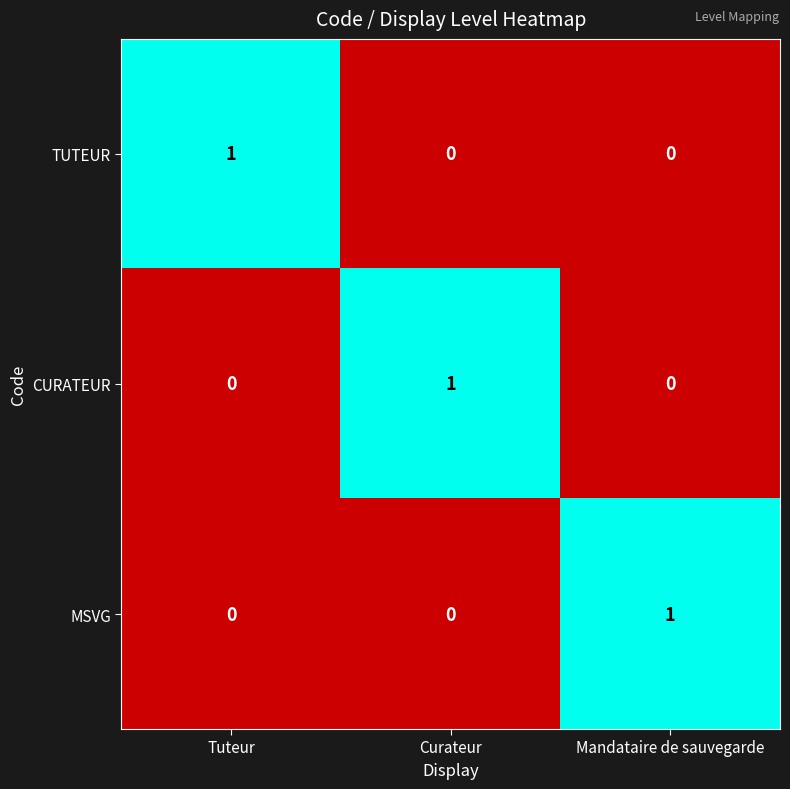

The value of MSVG at Mandataire de sauvegarde is 1. True or false?

True